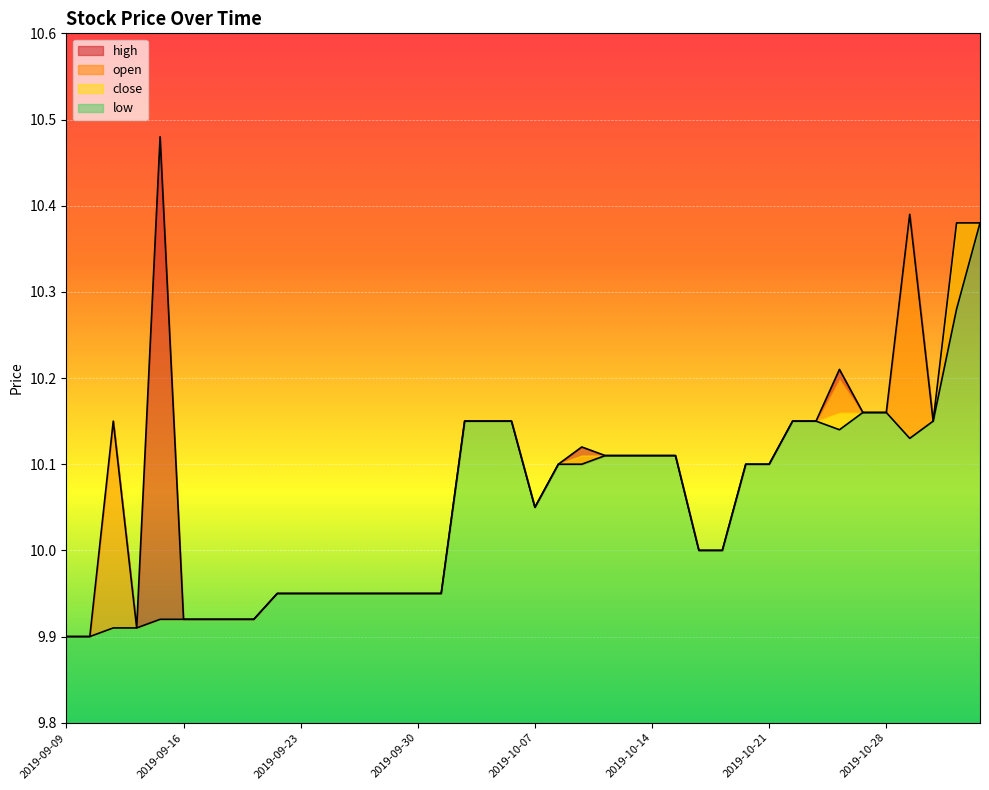

True or false: close and high cross at least once.

False